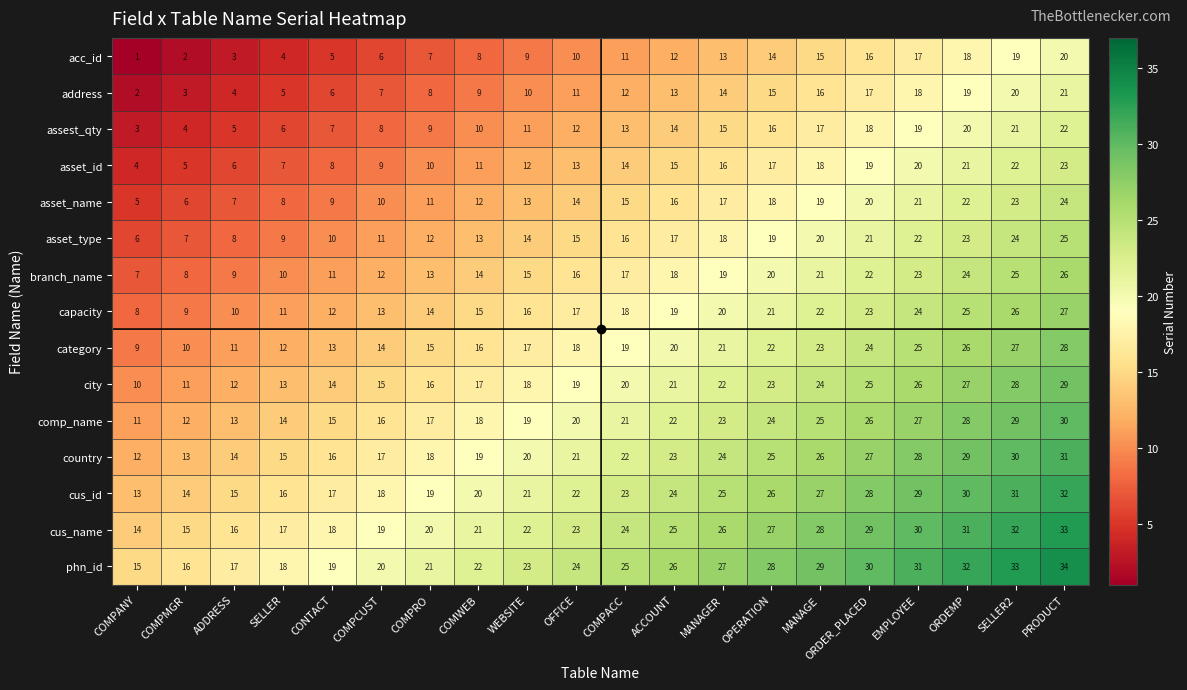

Where is comp_name nearest to the value 20?

OFFICE